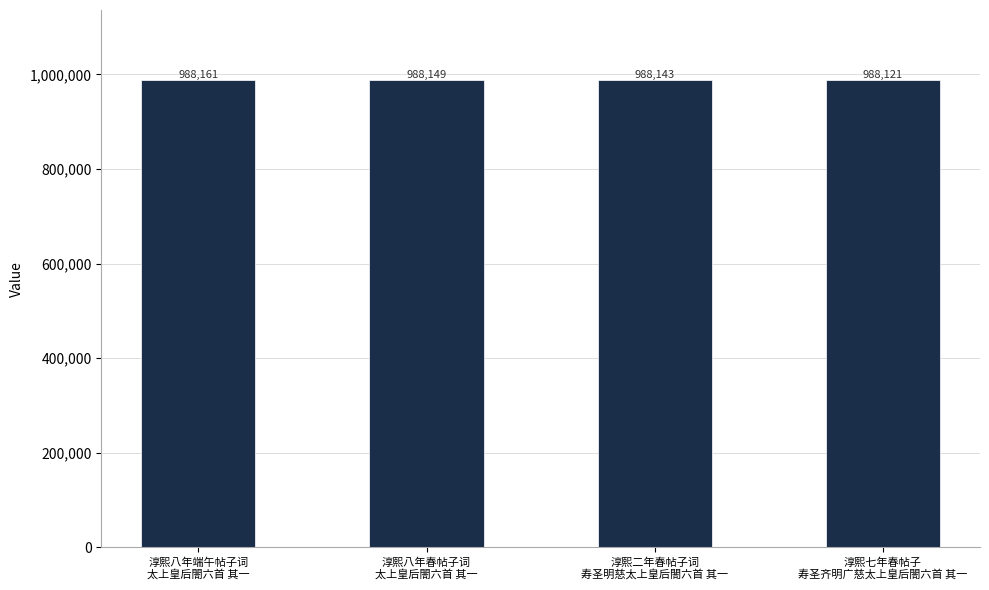

What is the greatest value displayed?

988161